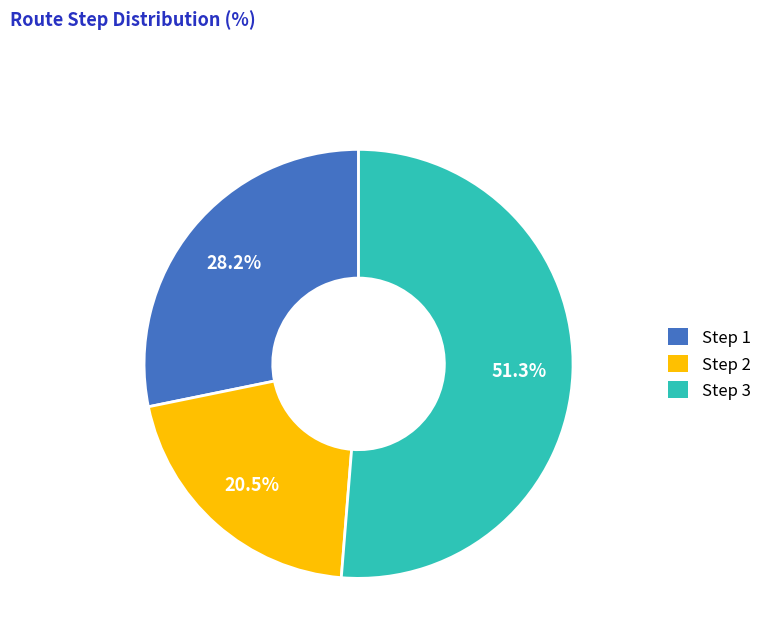

Between Step 2 and Step 1, which is larger?

Step 1